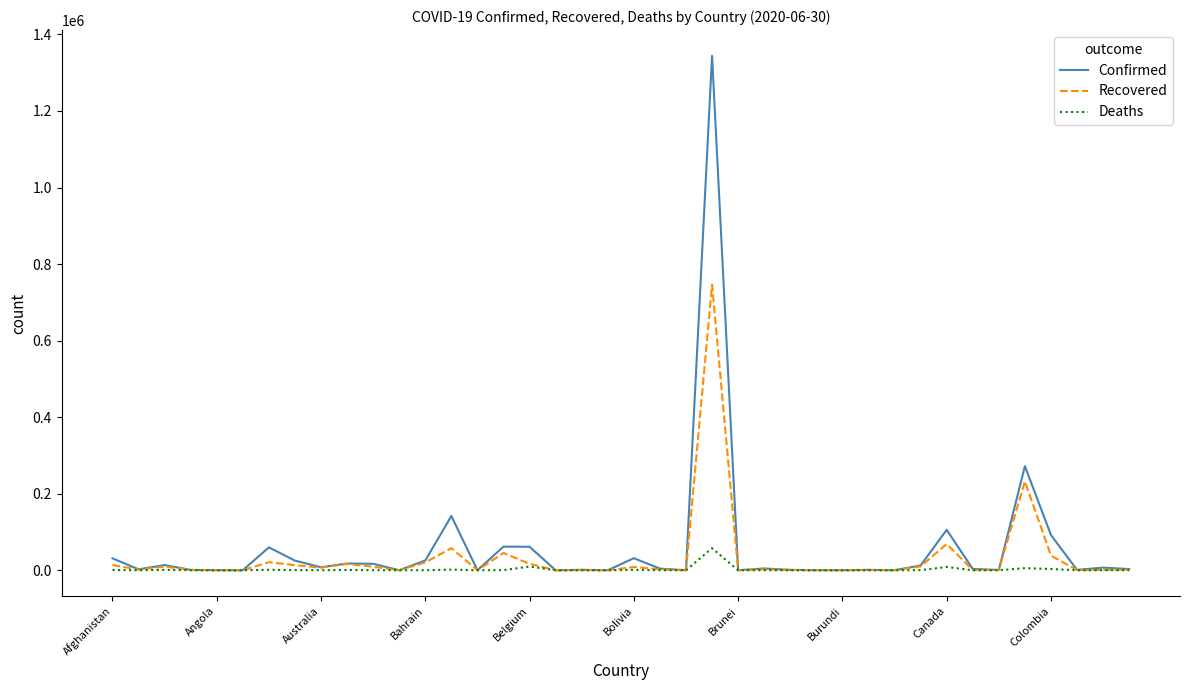

How many lines are shown in the chart?

3